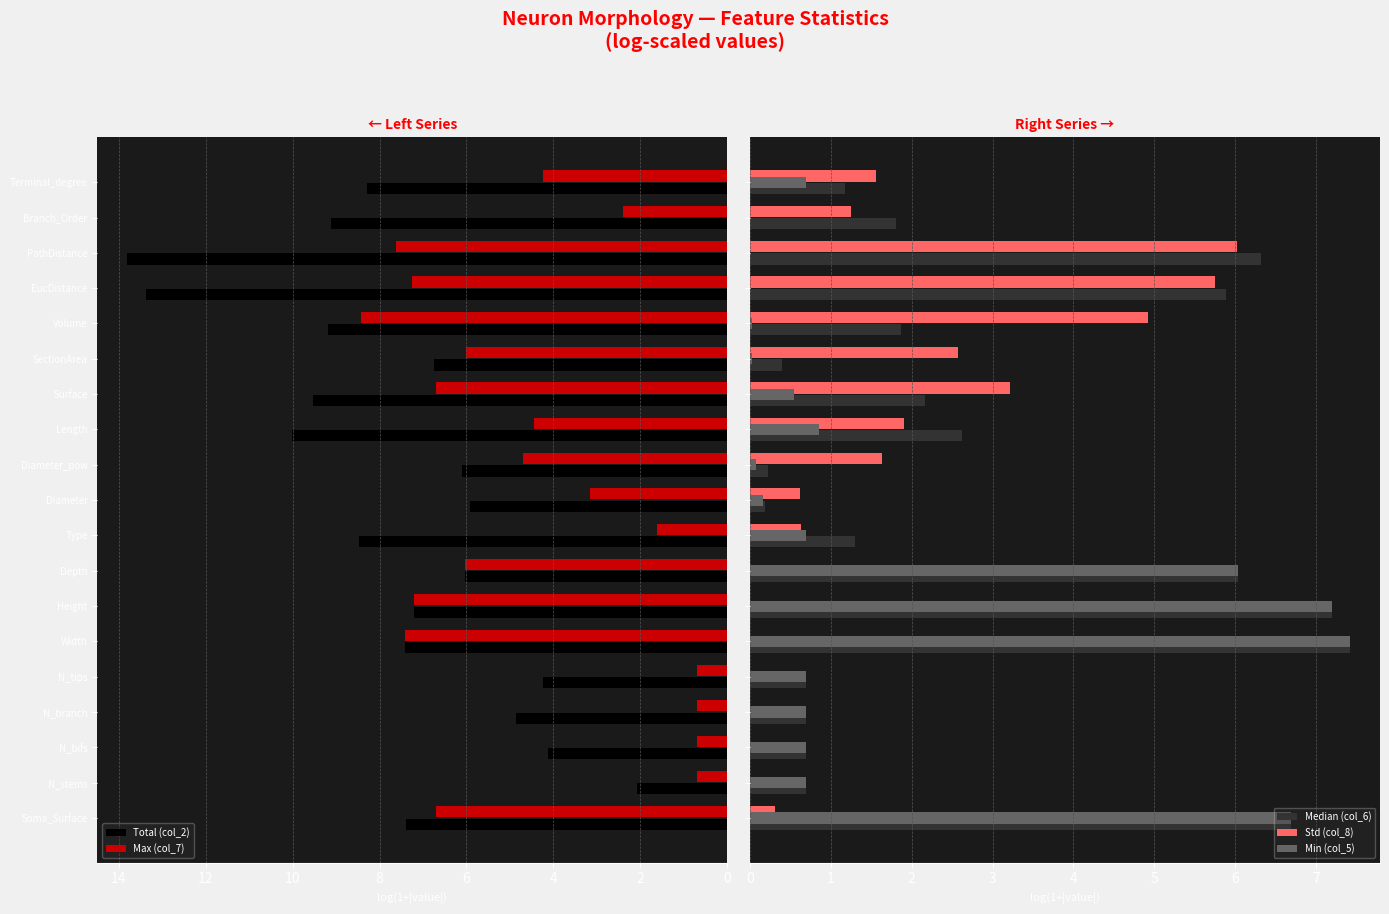

What is the difference between the maximum and minimum values in the Max (col_7) series?

7.7